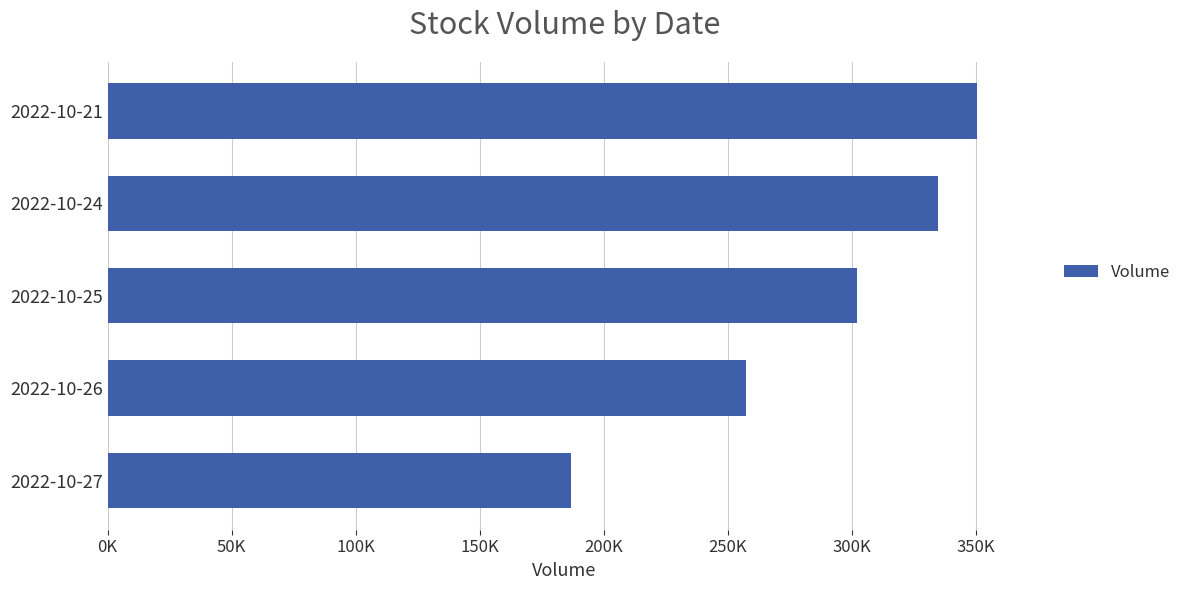

List the labels in order of value, smallest first.

2022-10-27, 2022-10-26, 2022-10-25, 2022-10-24, 2022-10-21